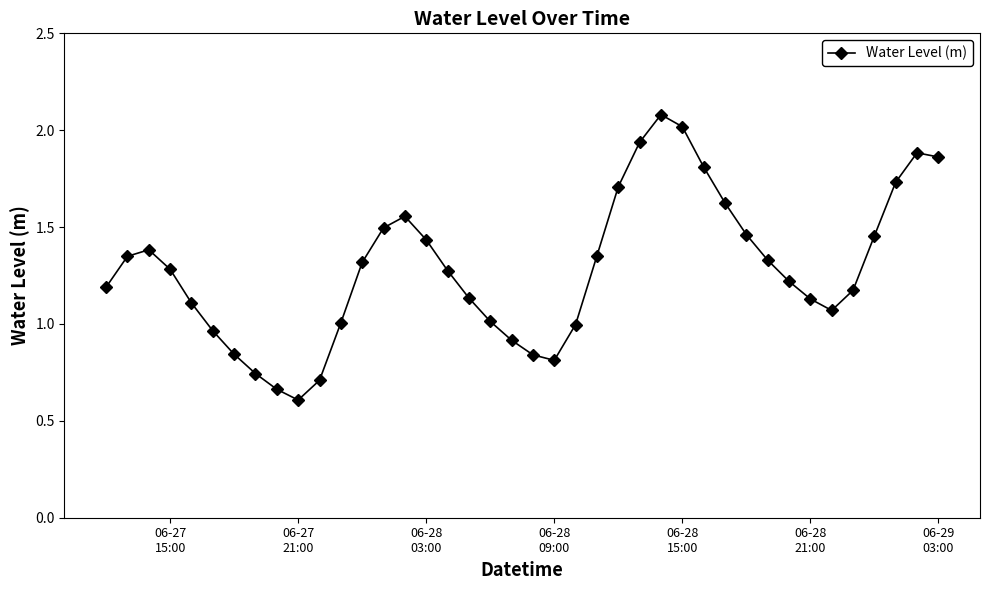

What is the minimum value shown in the chart?

0.6